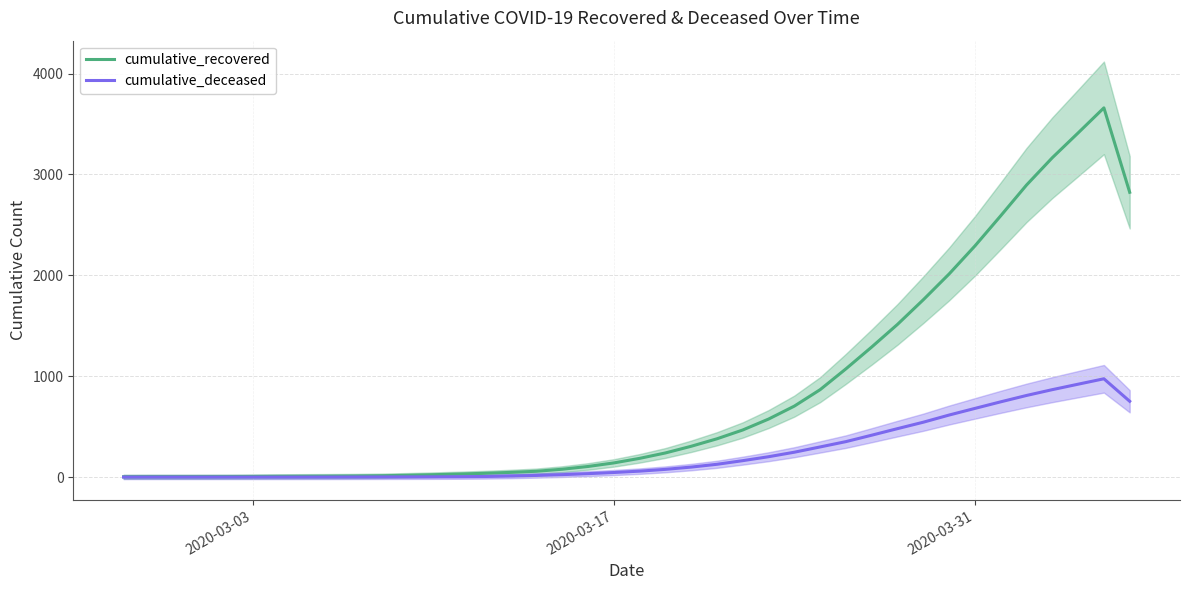

Does the chart display data point markers on the line(s)?

No